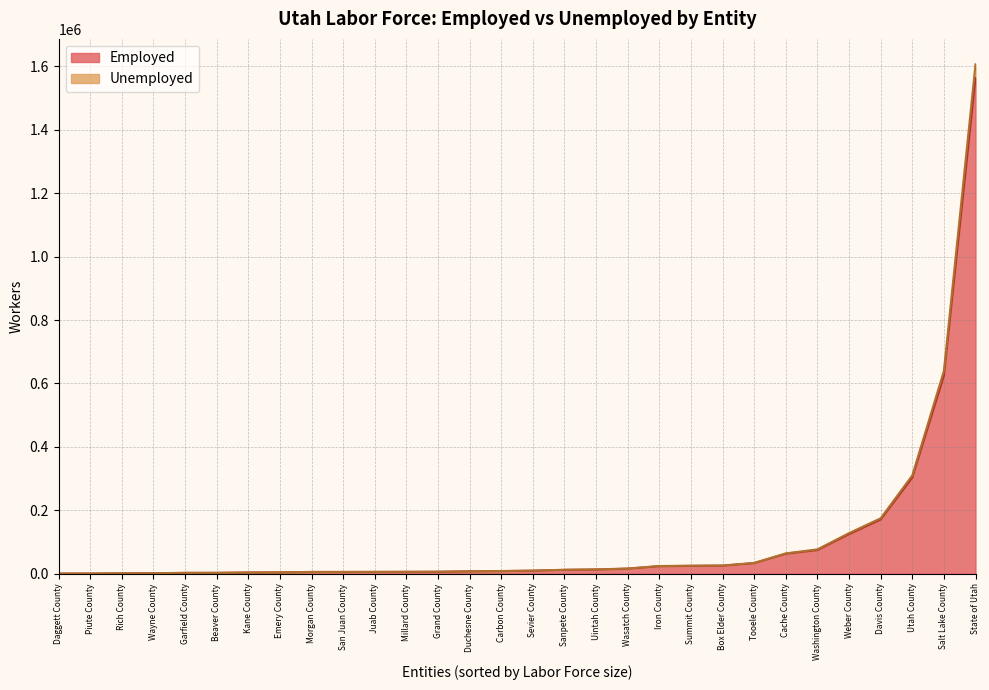

What is the minimum value for Unemployed?

15